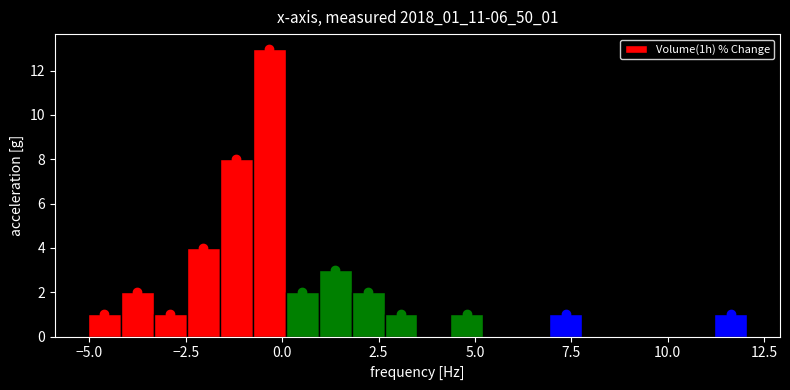

Around what value on the x-axis is the tallest bar? Give the approximate position of its centre, as read against the axis.

-0.5